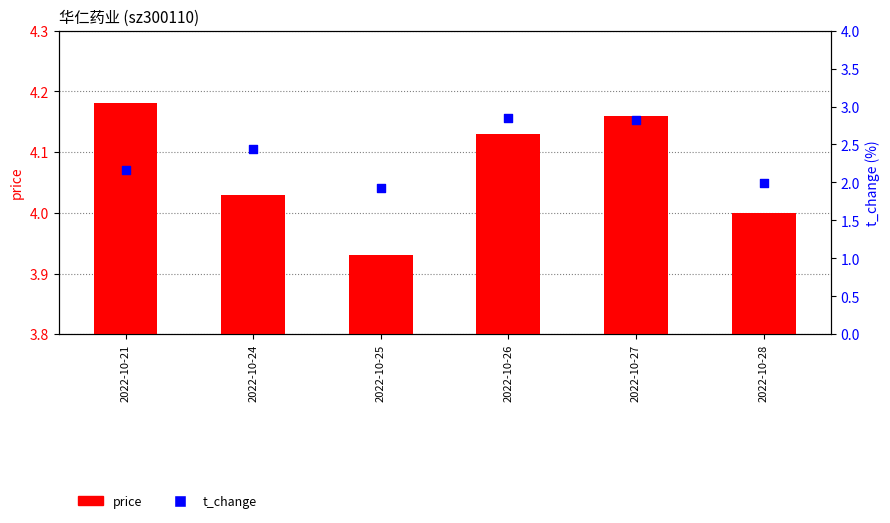

Which series contains the lowest Y value?

t_change